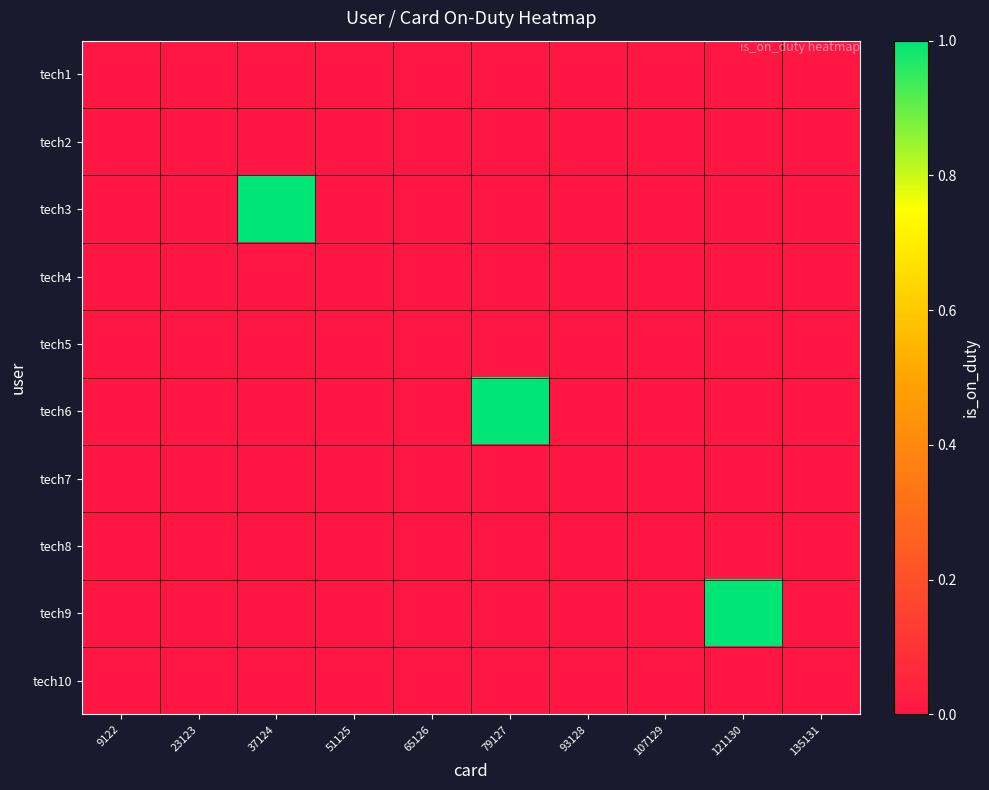

At which category is the sum across all series the highest?

37124